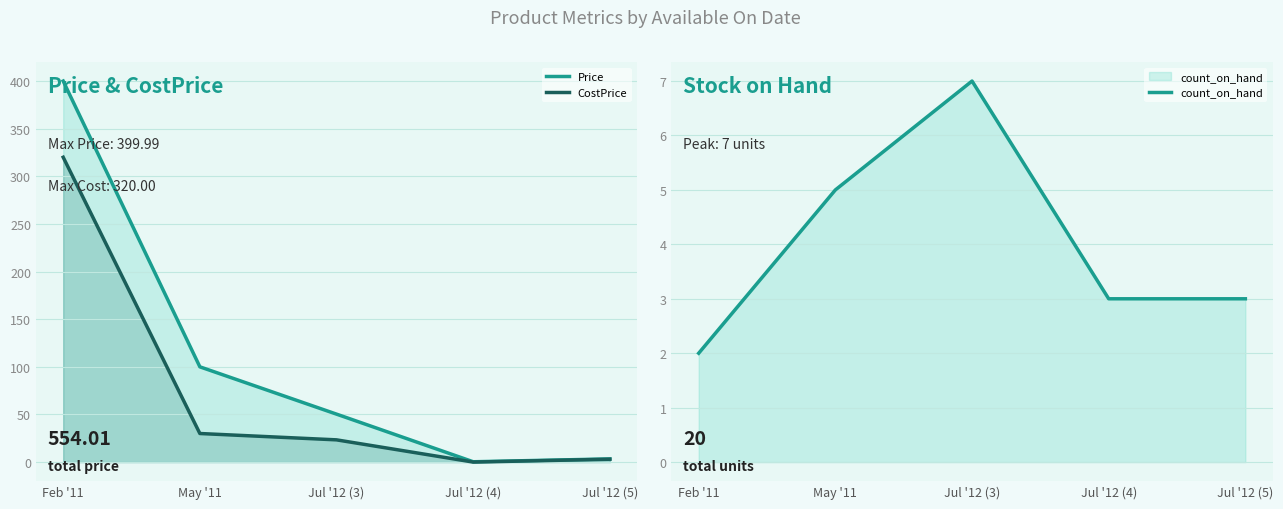

Reading right to left, transcribe all the data shown in this chart.

Price: 3.3	0.3	50.3	100.0	400.0
CostPrice: 3.0	0.0	23.3	30.0	320.0
count_on_hand: 3.0	3.0	7.0	5.0	2.0